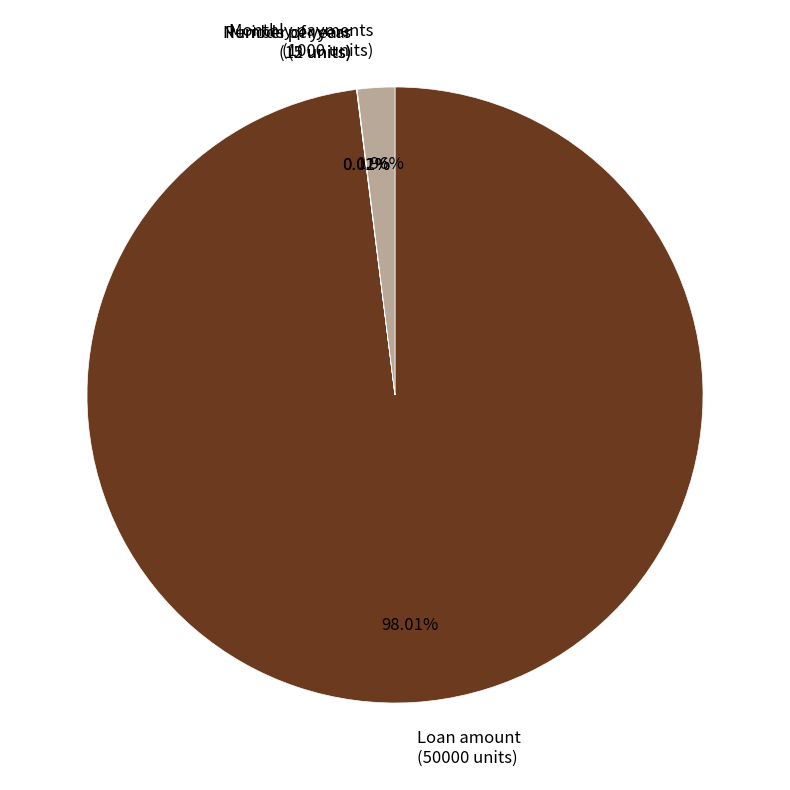

Is there any slice that represents more than half of the pie?

Yes